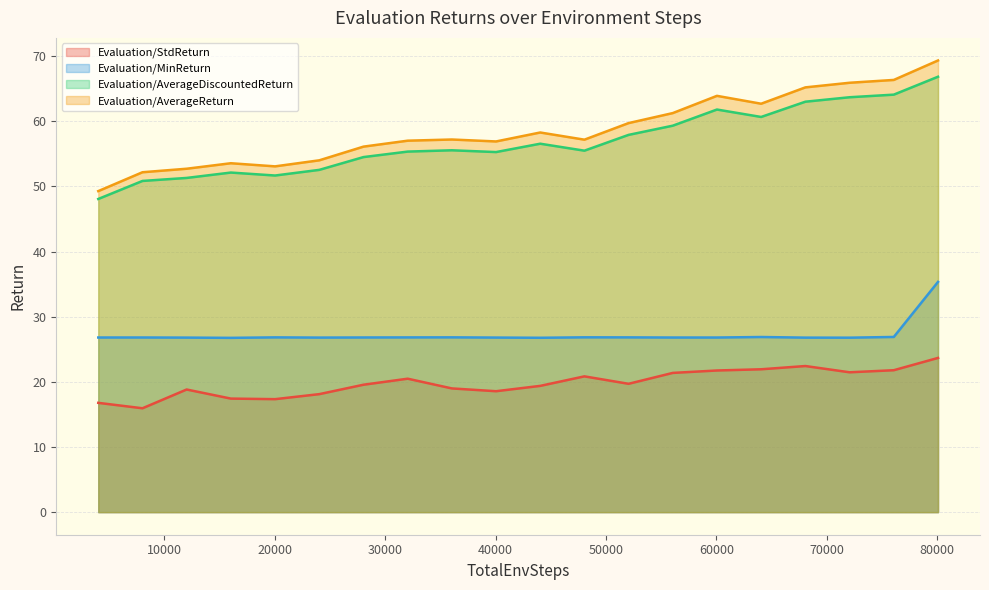

Which series has the widest spread of values?

Evaluation/AverageReturn